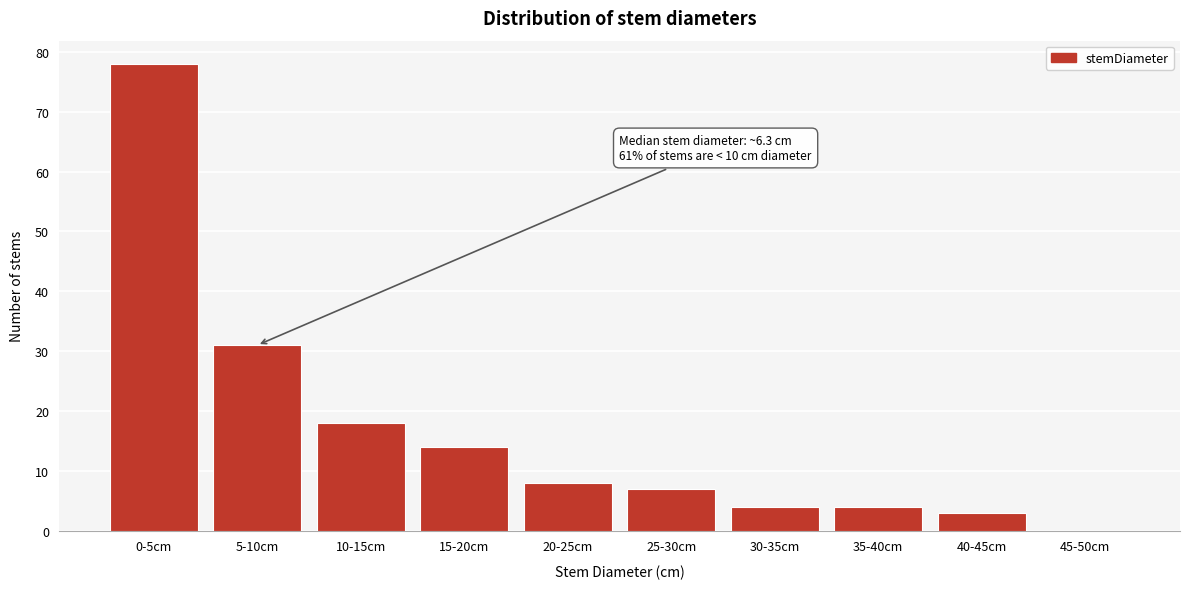

Reading right to left, what are all the values shown in this chart?

45-50cm=0	40-45cm=3	35-40cm=4	30-35cm=4	25-30cm=7	20-25cm=8	15-20cm=14	10-15cm=18	5-10cm=31	0-5cm=78